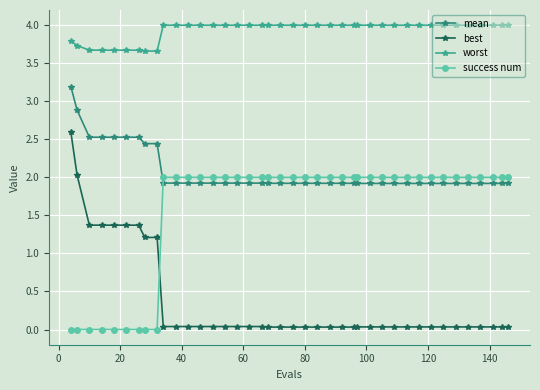

True or false: mean and best intersect in this chart.

False